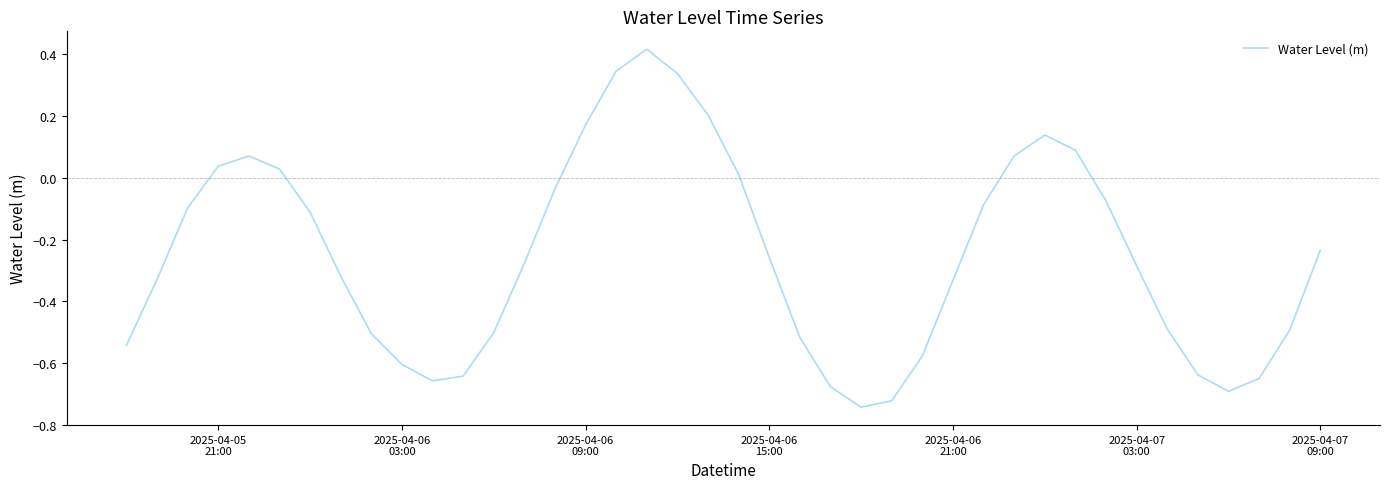

What is the difference between the maximum and minimum values?

1.2